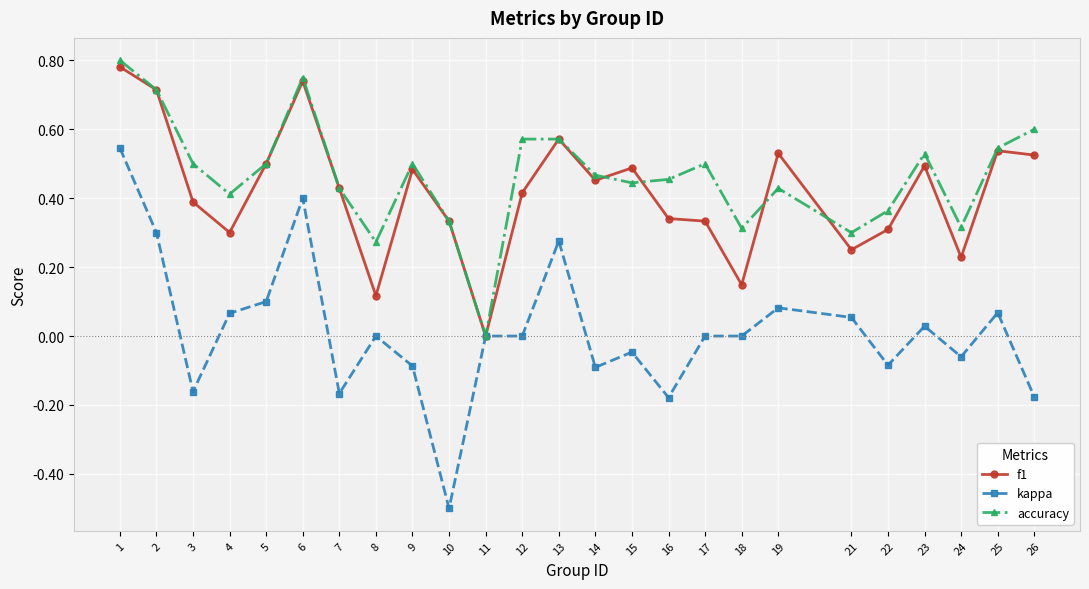

The value of f1 at 26 is 0.5. True or false?

True